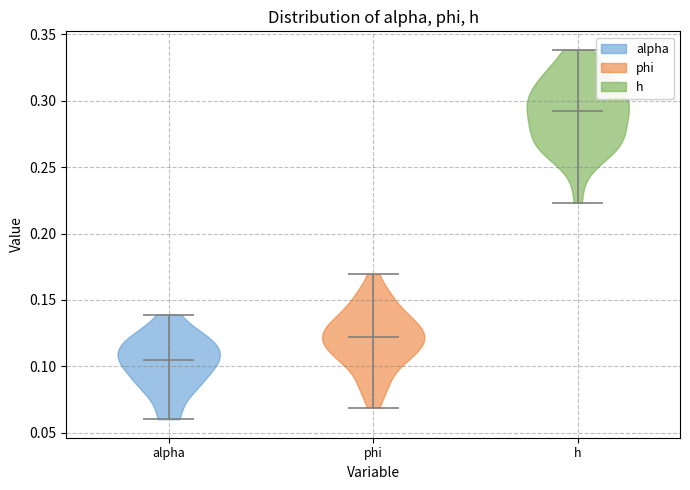

What is the highest point the violin for h reaches on the y-axis? The values are not printed on the chart, so give them approximately, as read against the axis.

0.340